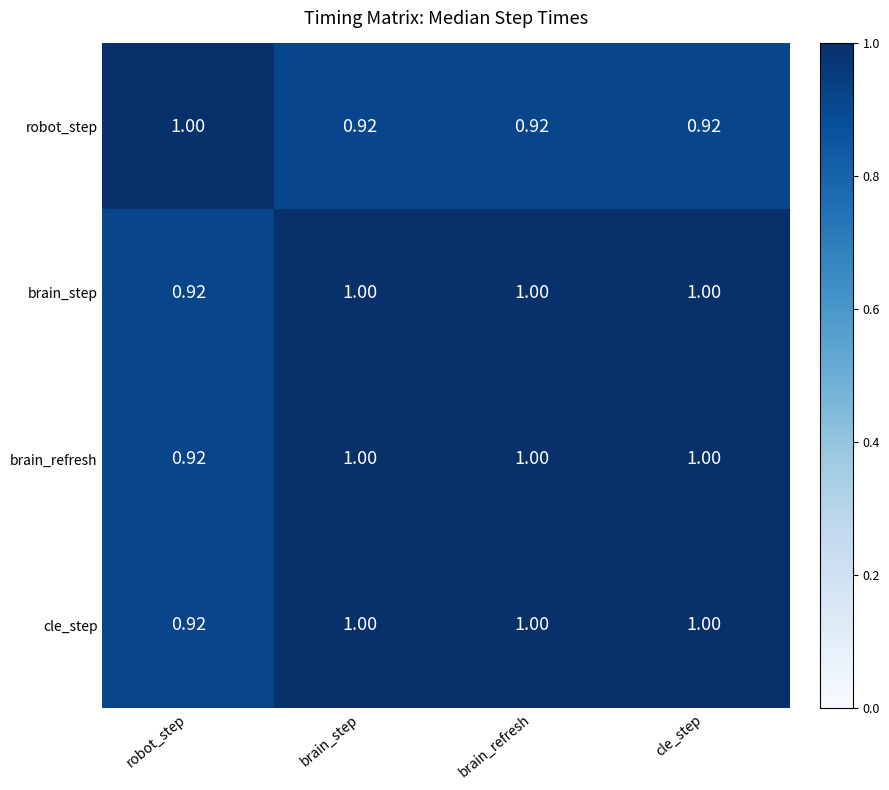

How many data points does each series have?

4